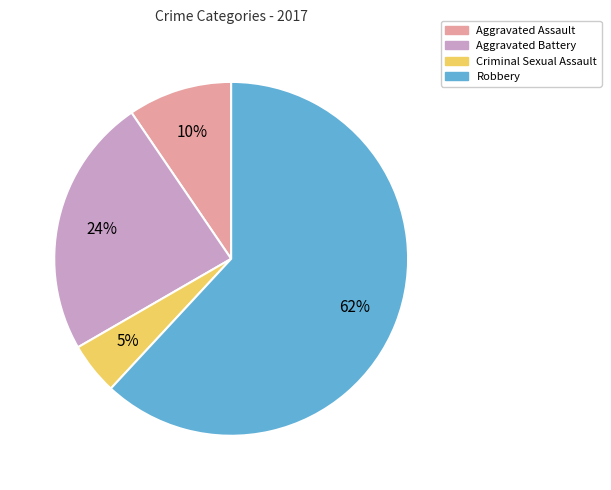

How many segments does this pie chart have?

4